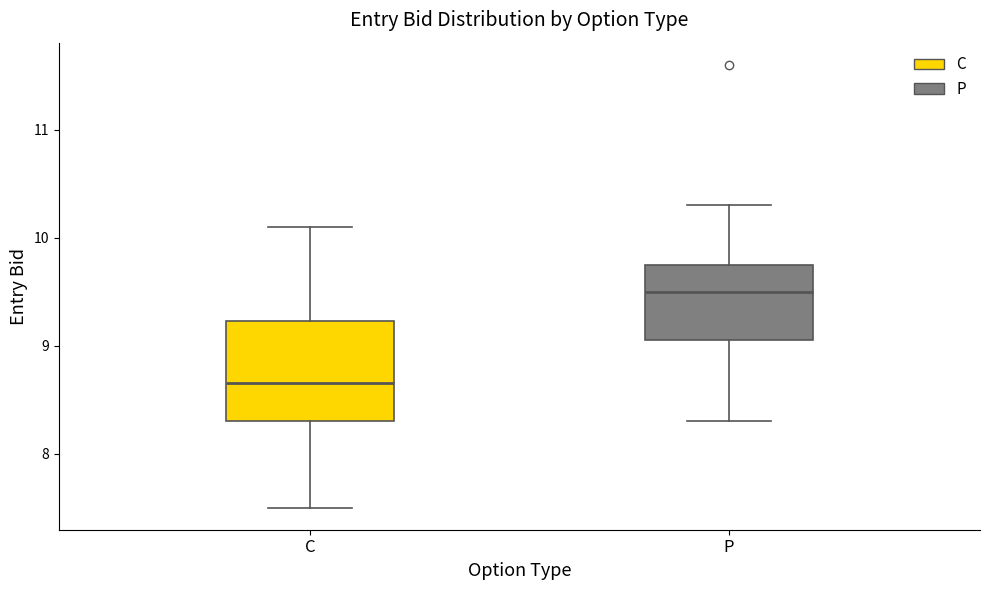

Where does the median line of the box for P sit on the y-axis? The values are not printed on the chart, so give them approximately, as read against the axis.

9.5